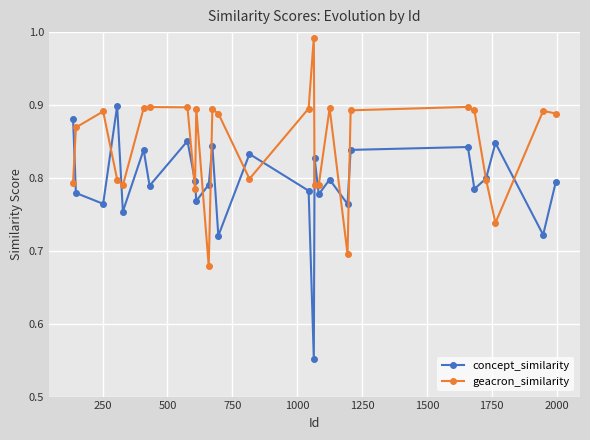

Which series has the largest total across all categories?

geacron_similarity